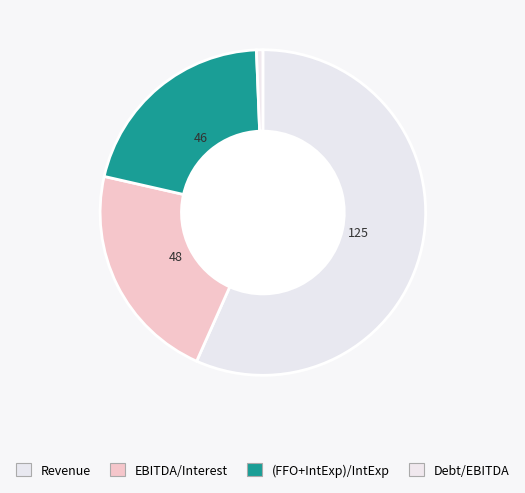

Count the number of slices in the pie.

4